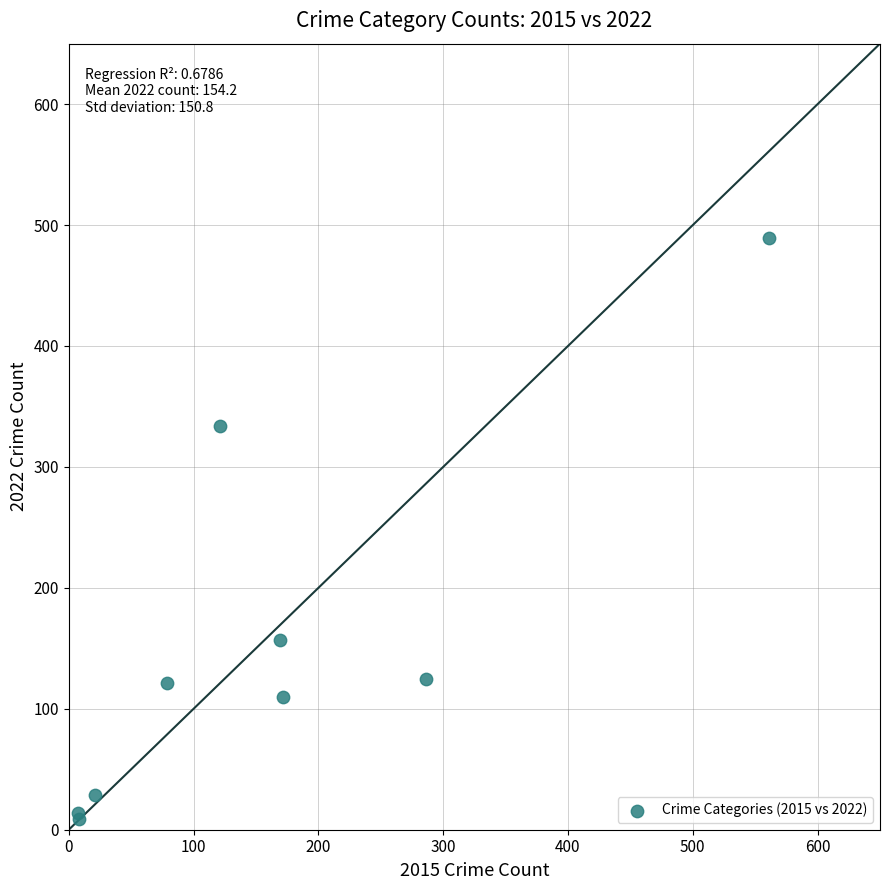

What Y value in the scatter plot is closest to 249?

334